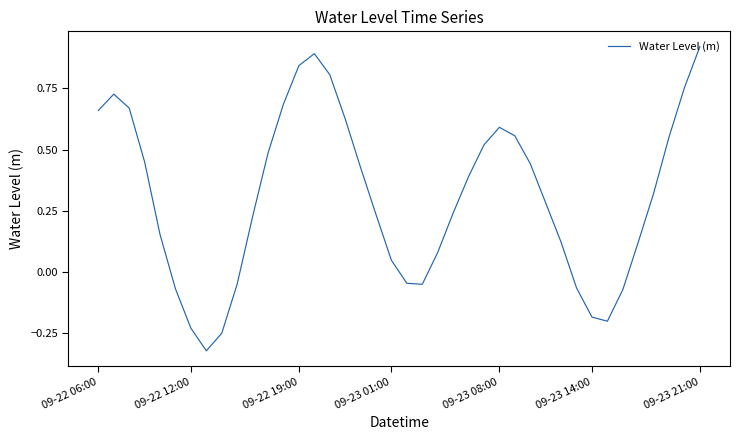

At which label does the data first exceed 0?

09-22 06:00